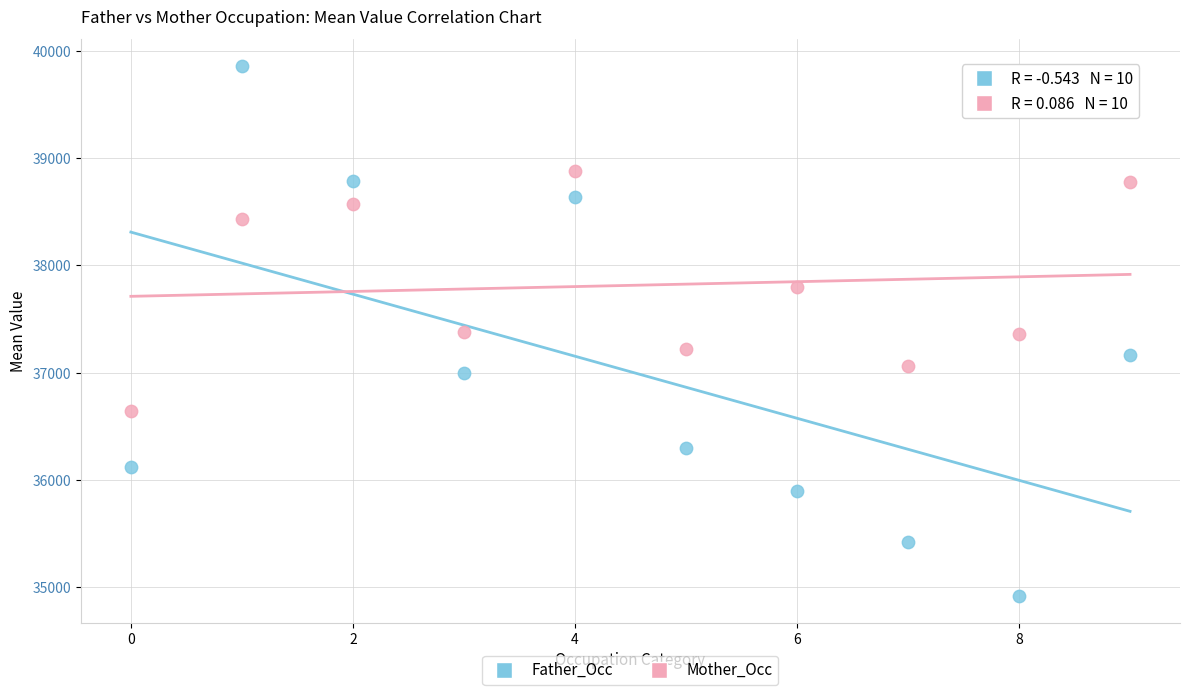

What are all the series names shown in the legend?

Father_Occ, Mother_Occ